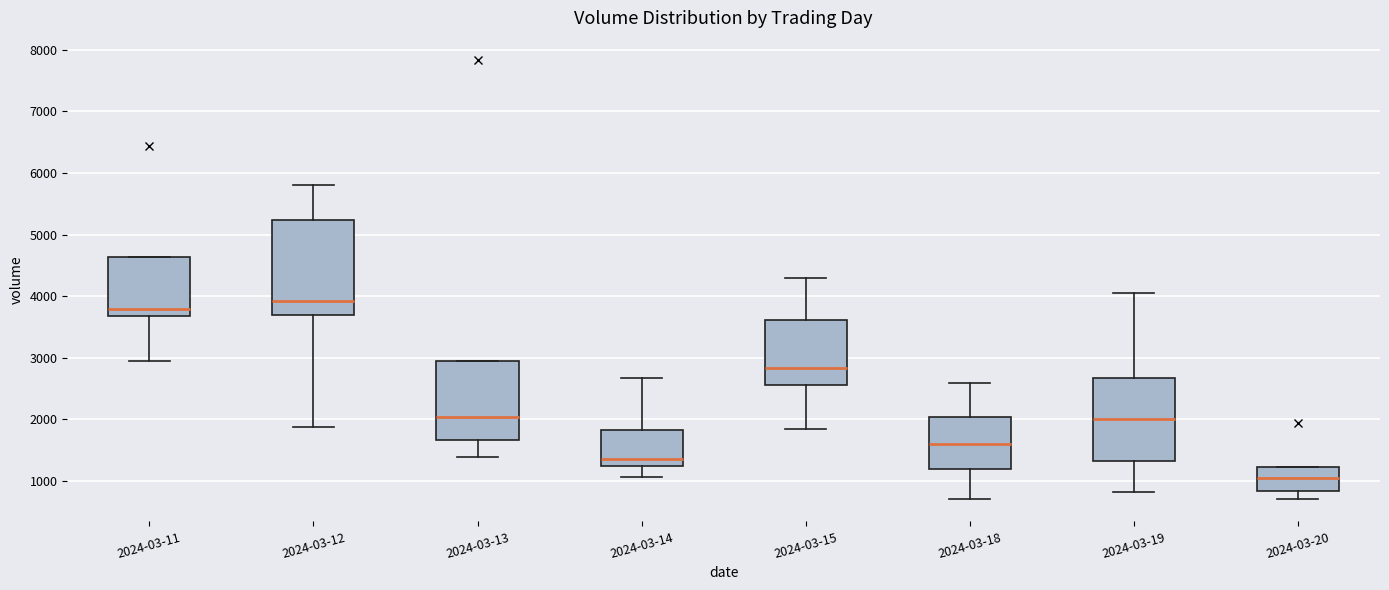

Where is the upper edge of the box for 2024-03-11 on the y-axis? The values are not printed on the chart, so give them approximately, as read against the axis.

4600